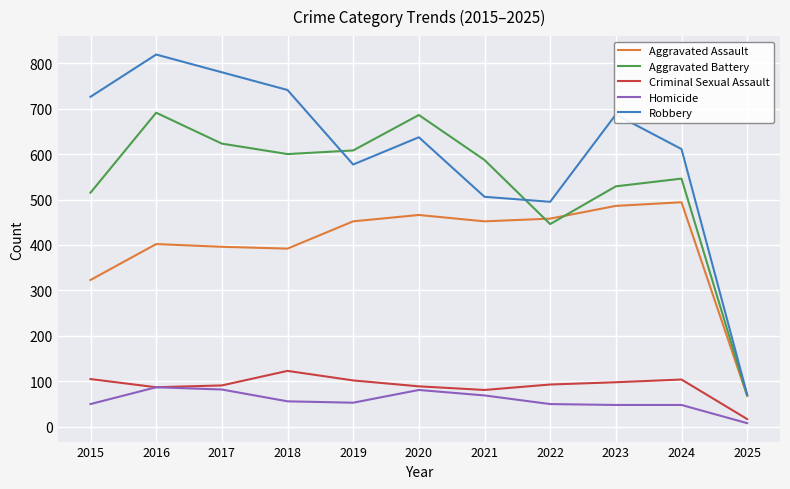

The Homicide series shows 126 at 2017. True or false?

False